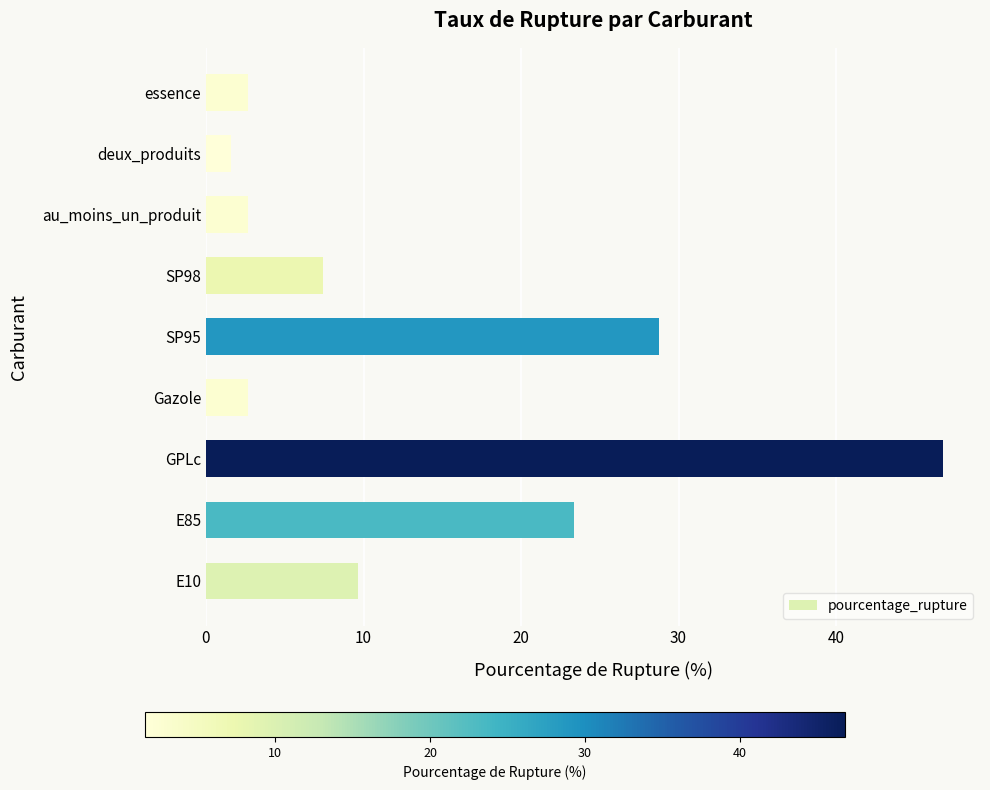

What is the greatest value displayed?

46.8